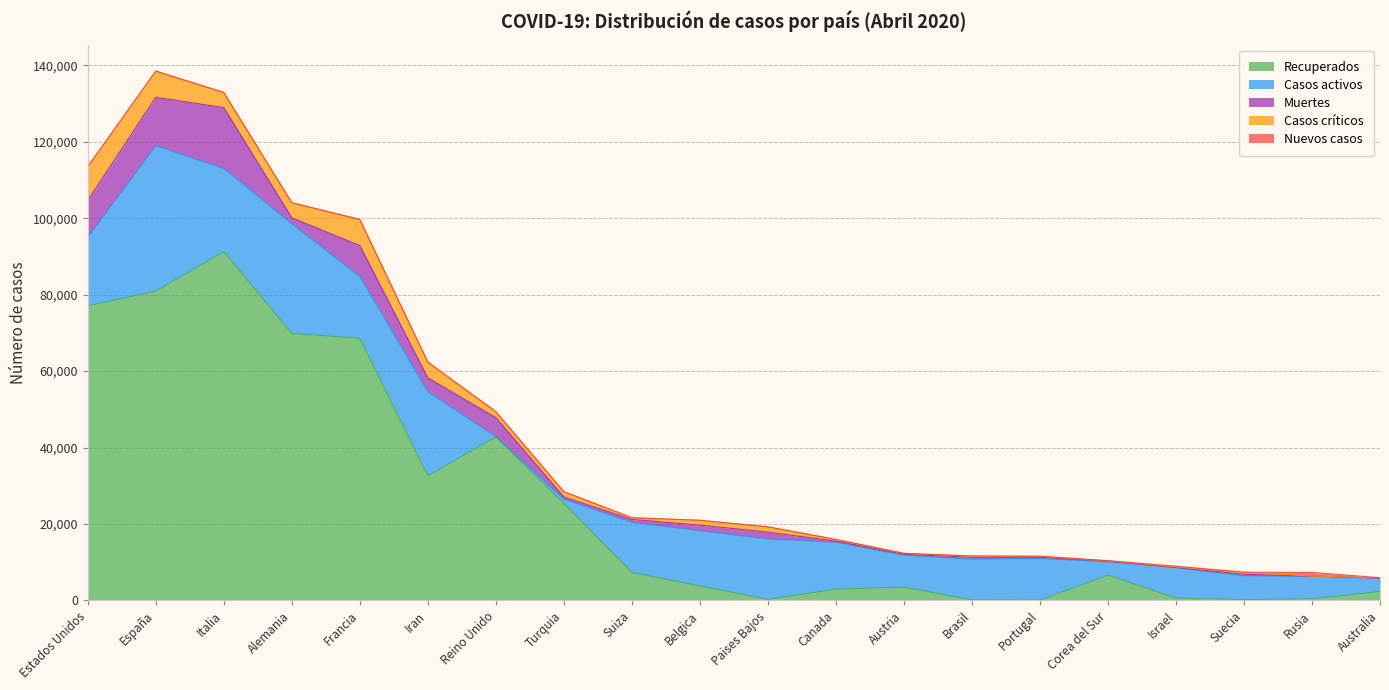

Count the number of data series in this chart.

5